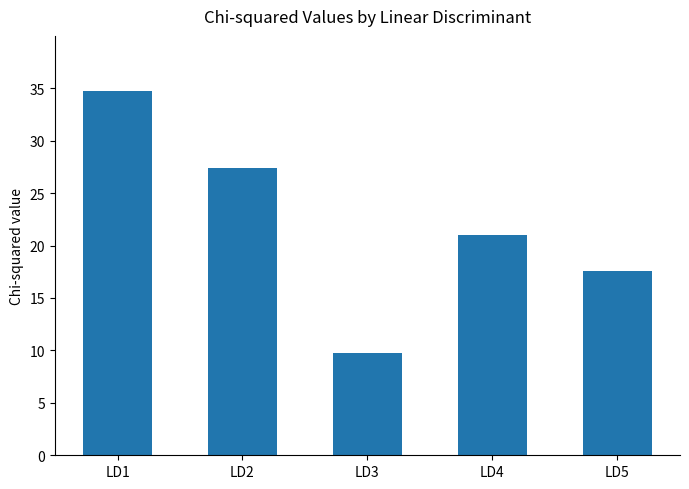

List the labels in order of value, largest first.

LD1, LD2, LD4, LD5, LD3